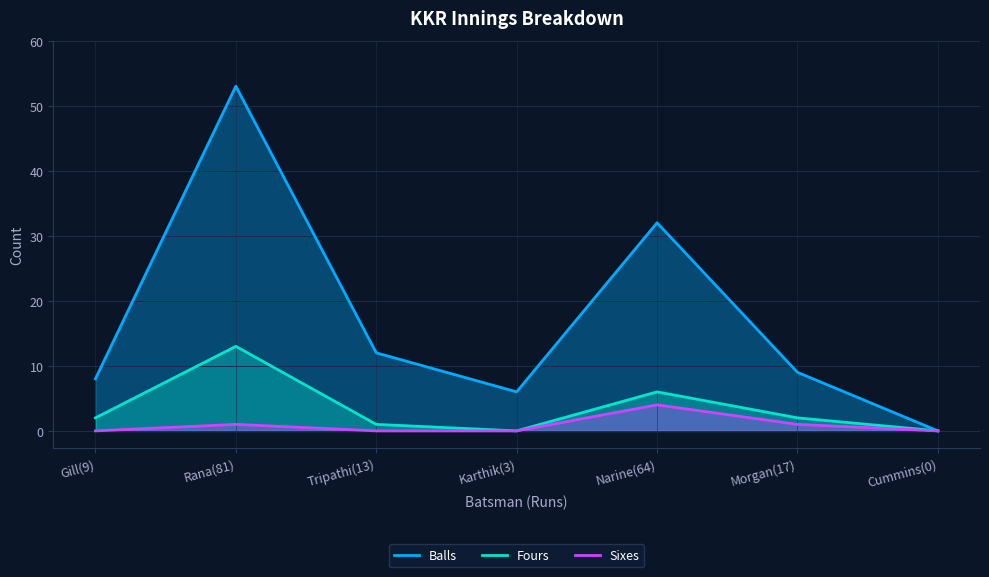

How many positive values does the Balls series have?

6